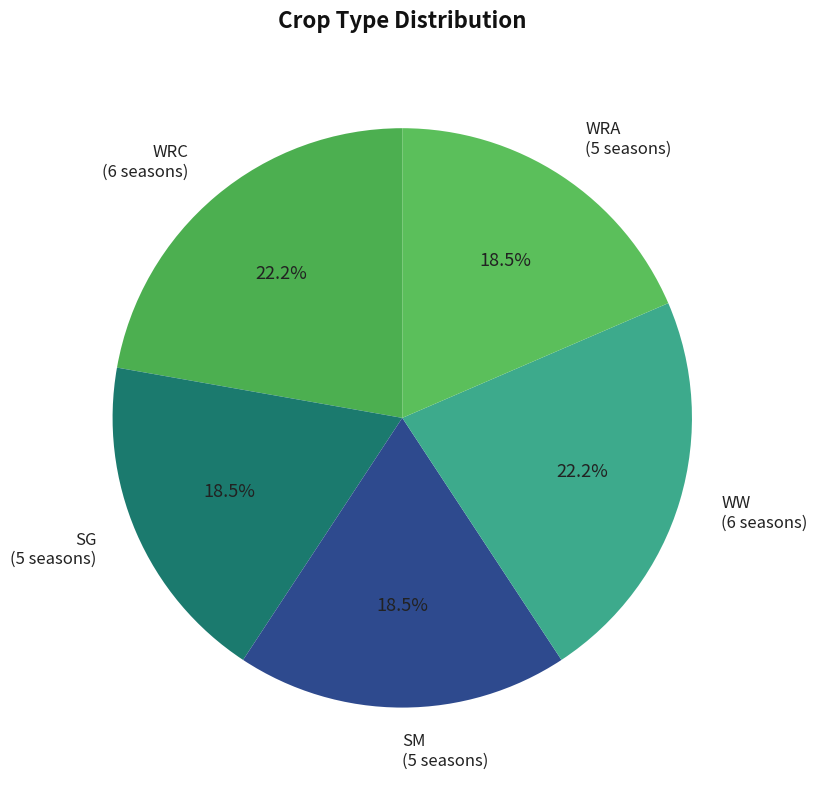

Is there any slice that represents more than half of the pie?

No